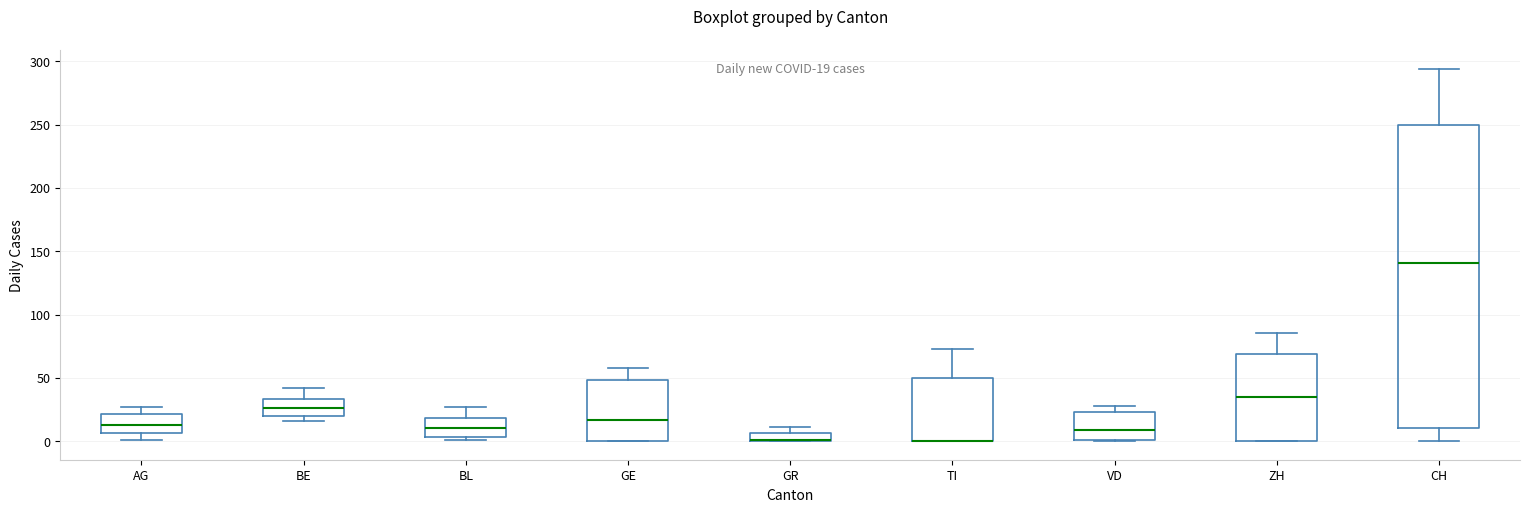

Which box is the tallest, from its lower edge to its upper edge?

CH